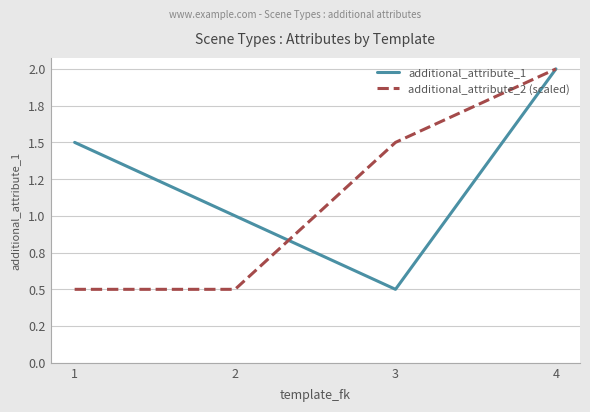

What are all the series names shown in the legend?

additional_attribute_1, additional_attribute_2 (scaled)